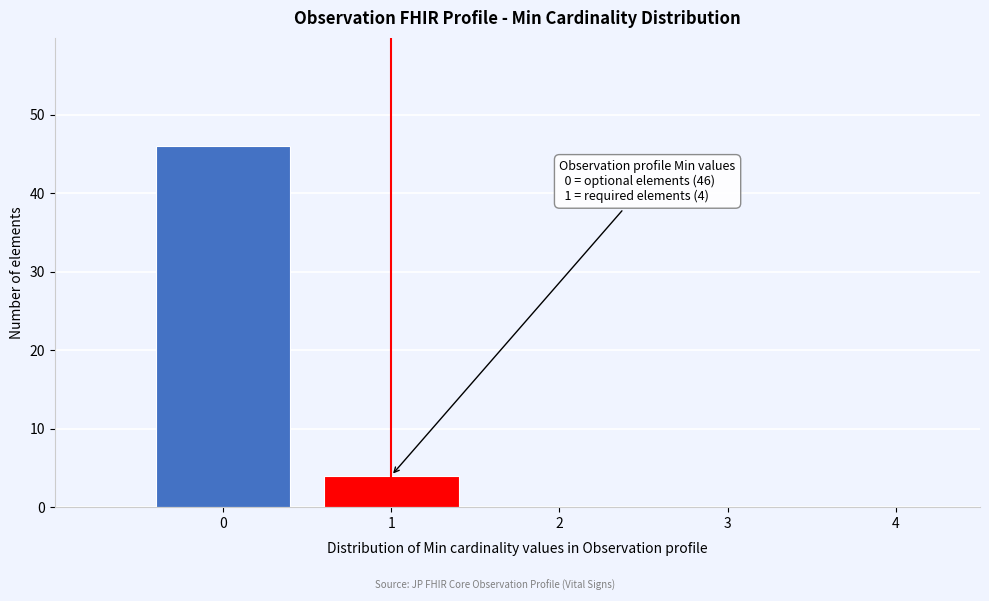

Over which range of the x-axis is the bar tallest?

-0.5 to 0.5